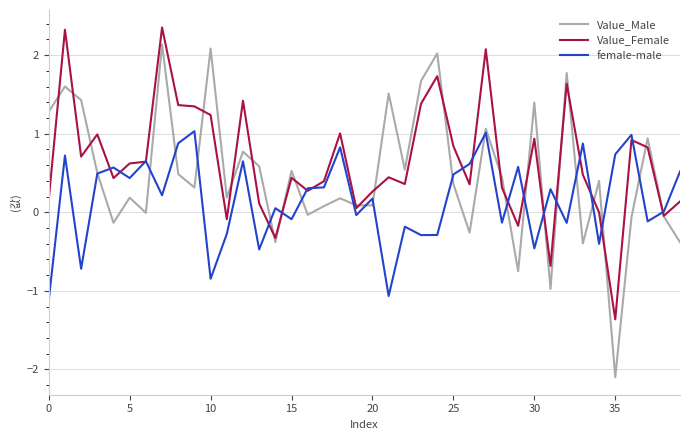

List the series in order of their peak value, lowest first.

female-male, Value_Male, Value_Female